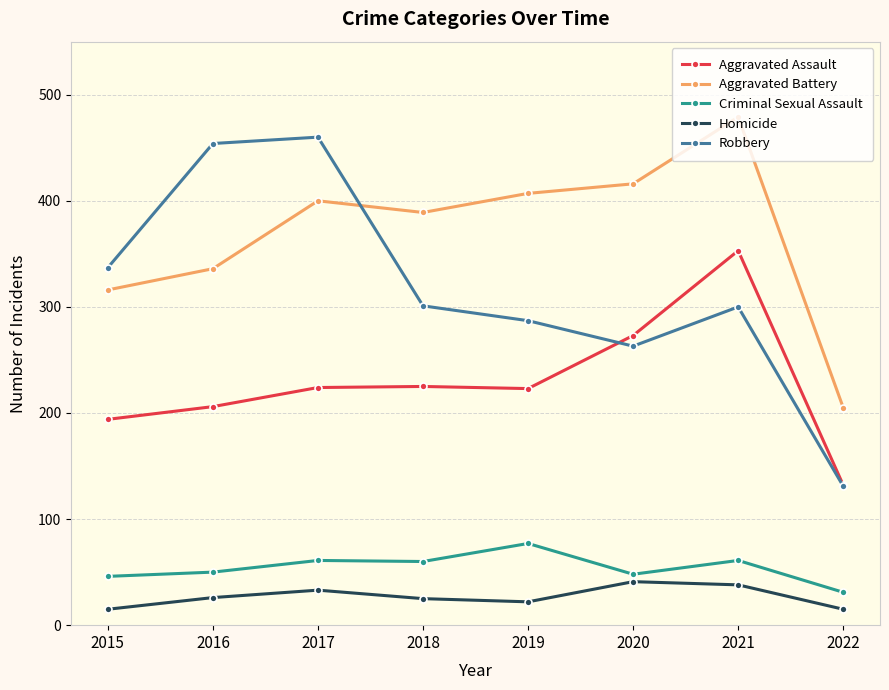

Between which two adjacent categories do Aggravated Battery and Robbery first intersect?

2017 and 2018